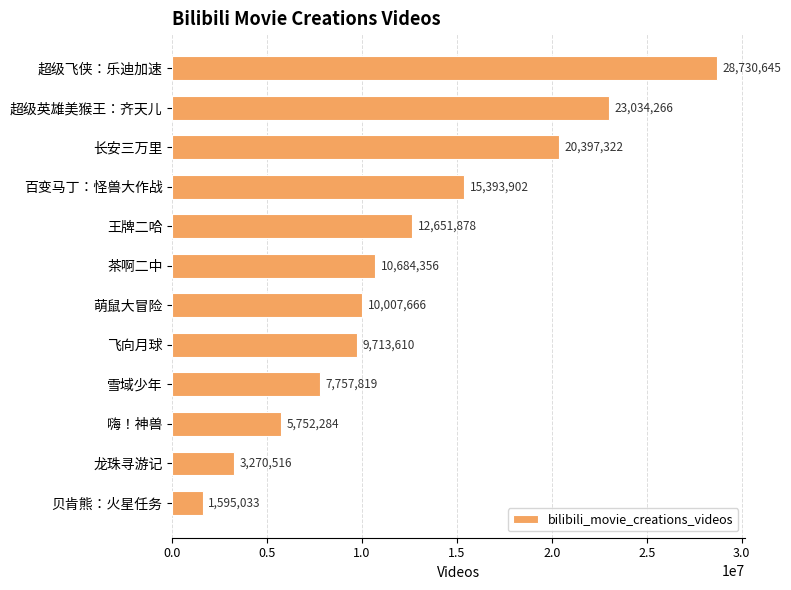

List the labels in order of value, largest first.

超级飞侠：乐迪加速, 超级英雄美猴王：齐天儿, 长安三万里, 百变马丁：怪兽大作战, 王牌二哈, 茶啊二中, 萌鼠大冒险, 飞向月球, 雪域少年, 嗨！神兽, 龙珠寻游记, 贝肯熊：火星任务